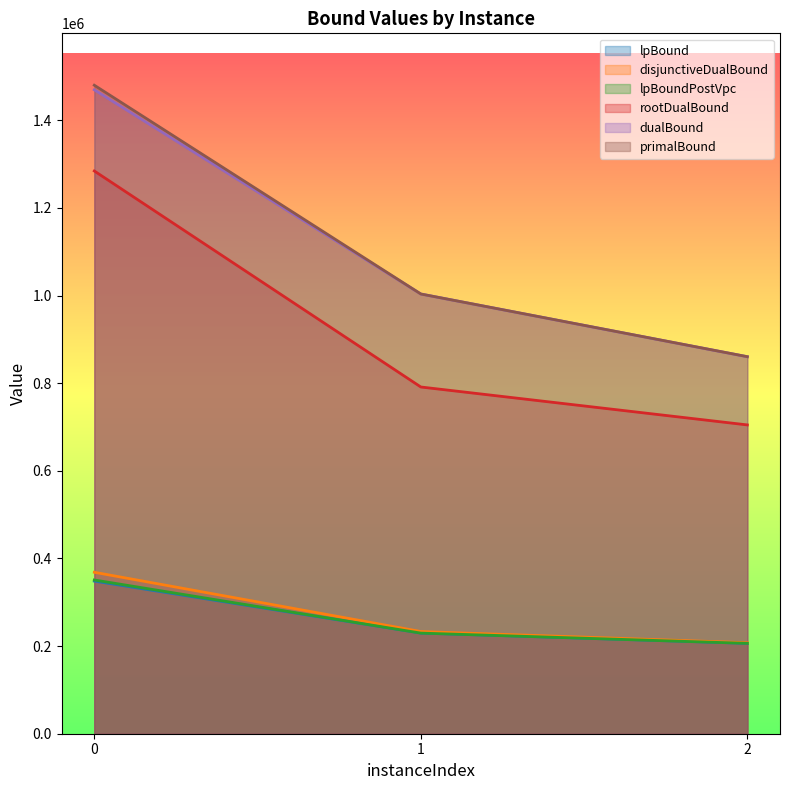

Which series has the largest range (max minus min)?

primalBound